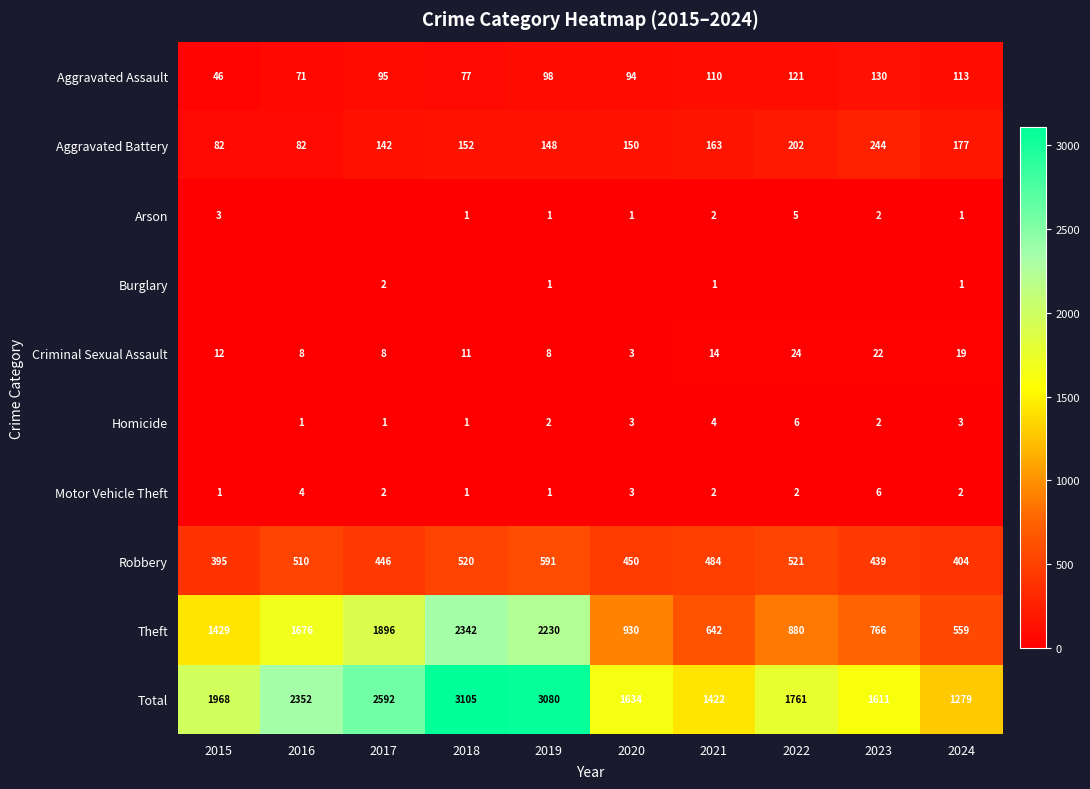

What is the difference between the second highest and second lowest values in the Motor Vehicle Theft series?

3